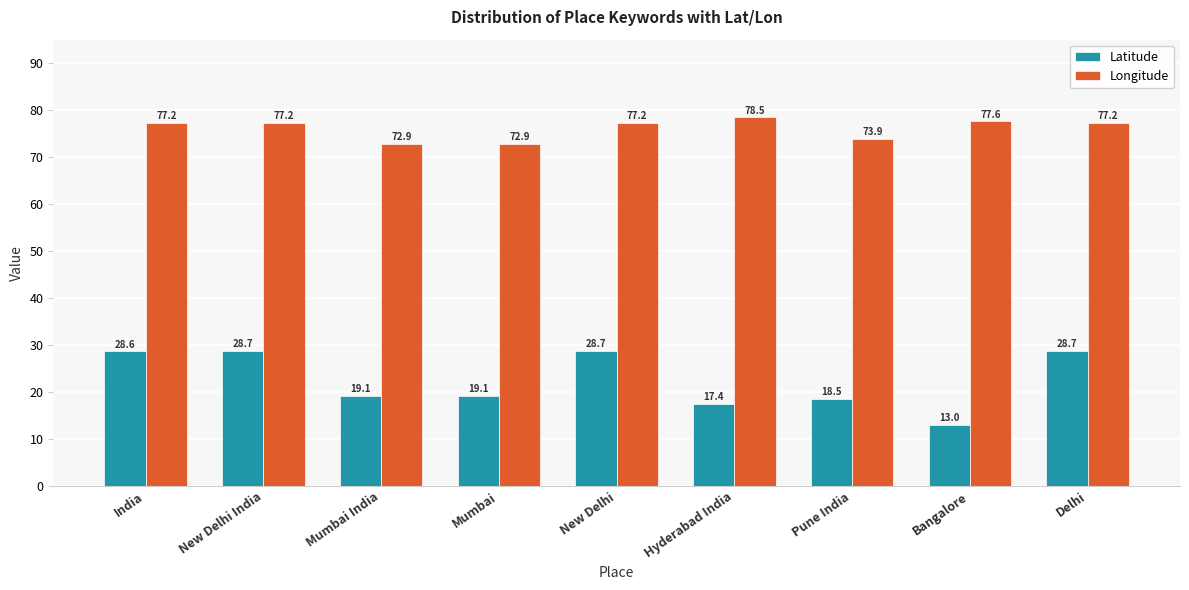

What is the label of the 2nd bar from the left?

New Delhi India